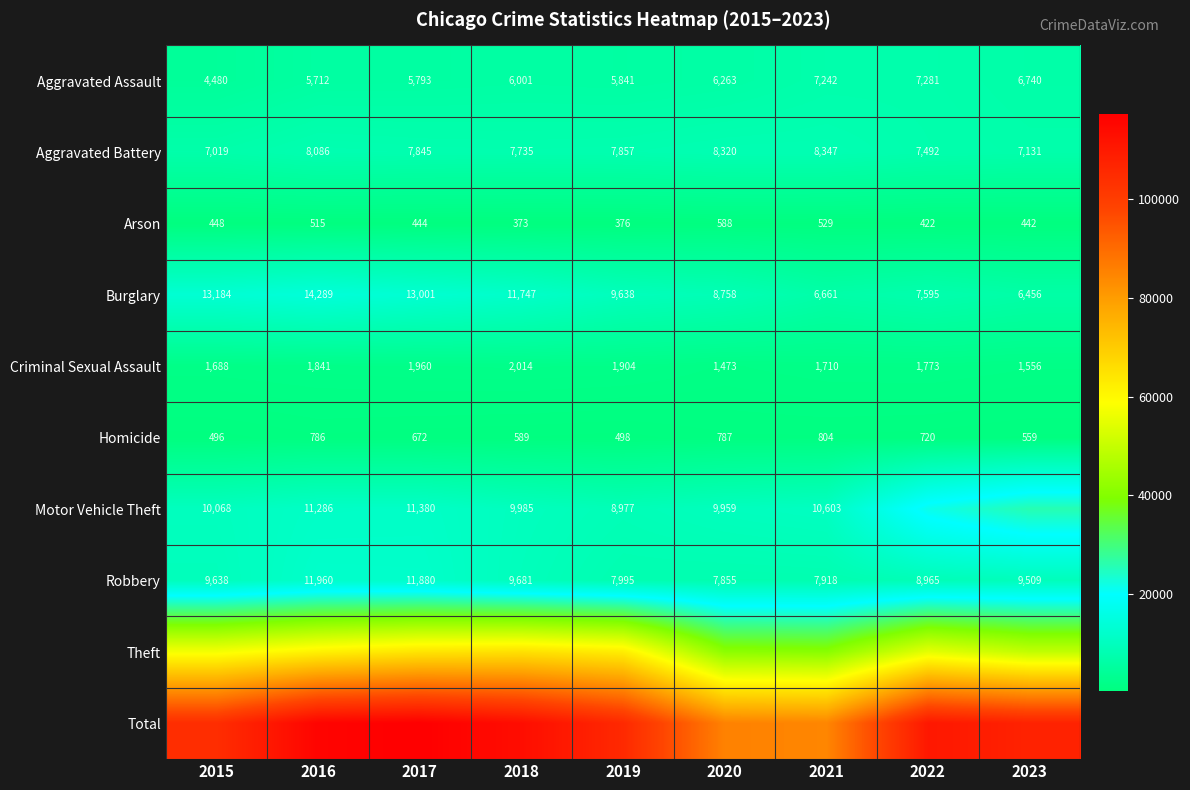

At which category is the sum across all series the highest?

2017